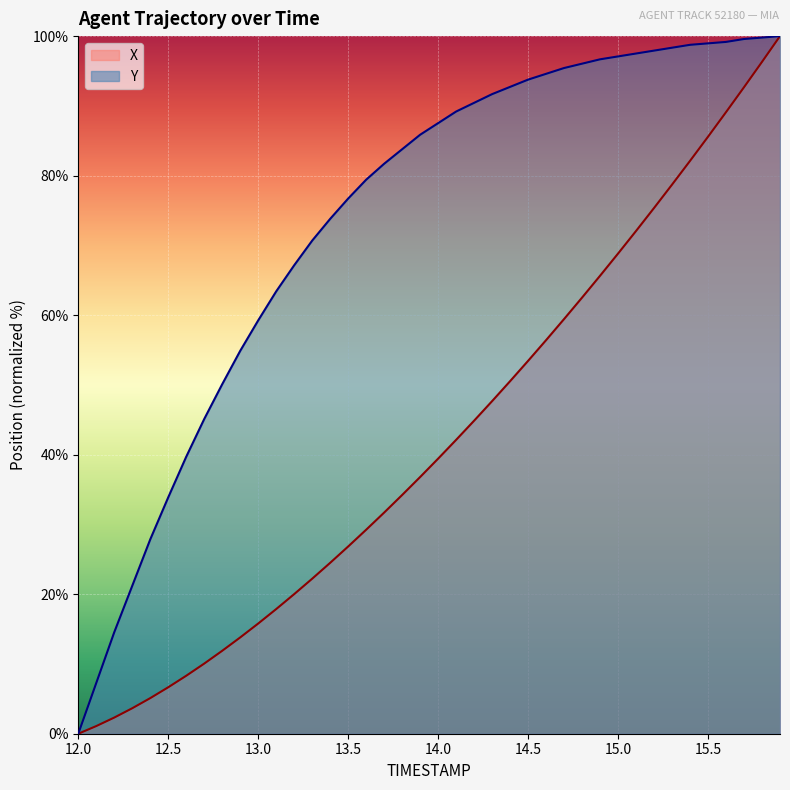

What position from the right is 13.2?

28